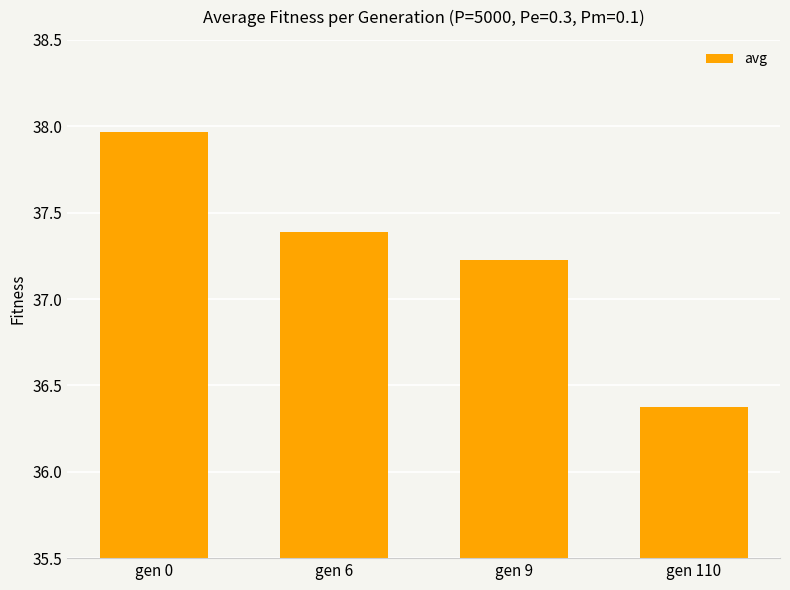

List the labels in order of value, largest first.

gen 0, gen 6, gen 9, gen 110